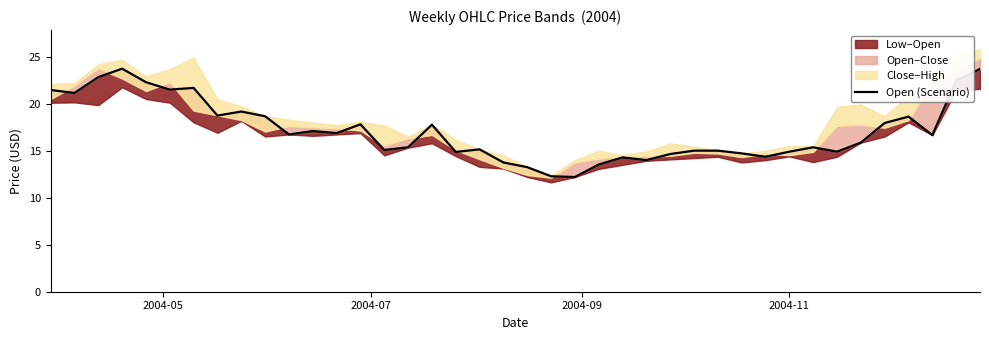

How many values are below 16?

20